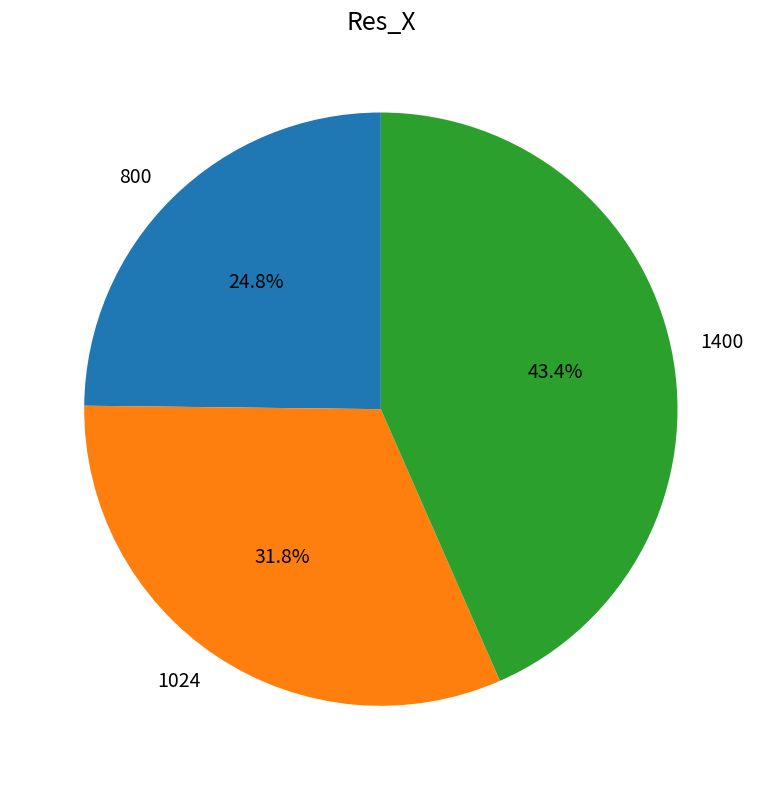

Which has a higher value, 1024 or 1400?

1400